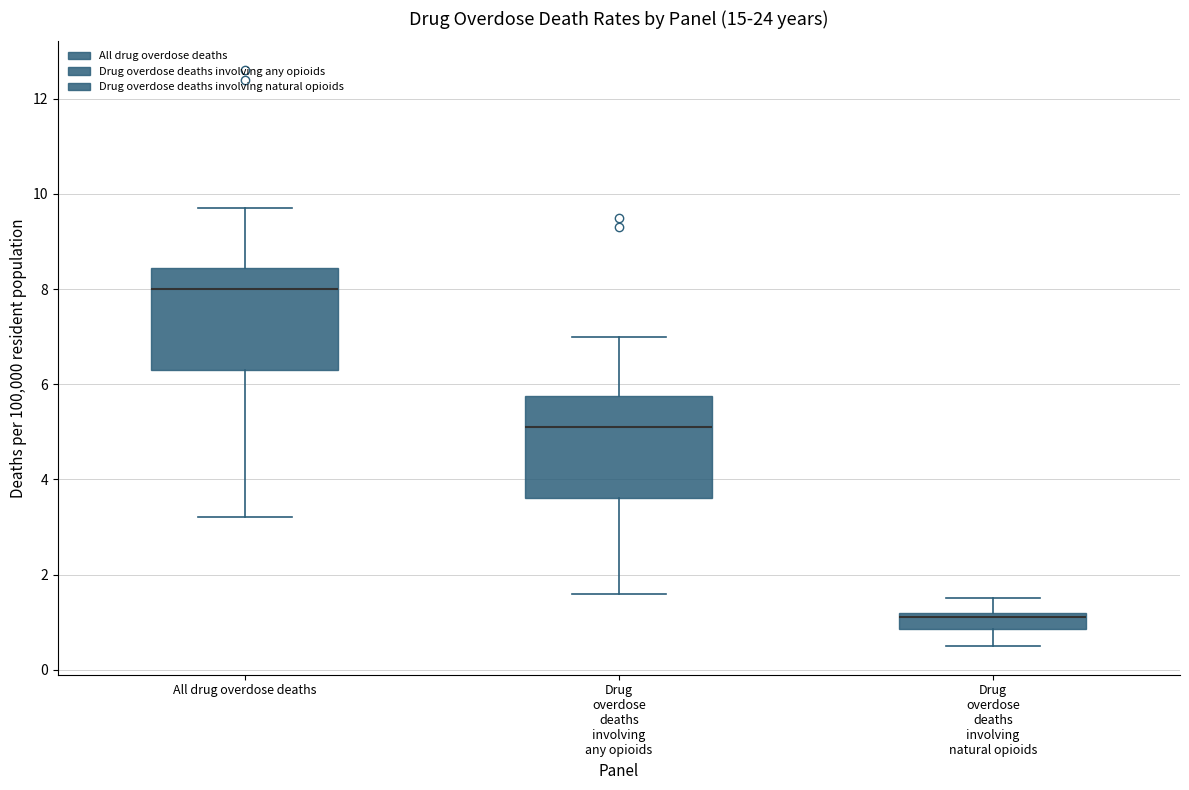

Where does the median line of the box for Drug overdose deaths involving any opioids sit on the y-axis? The values are not printed on the chart, so give them approximately, as read against the axis.

5.2